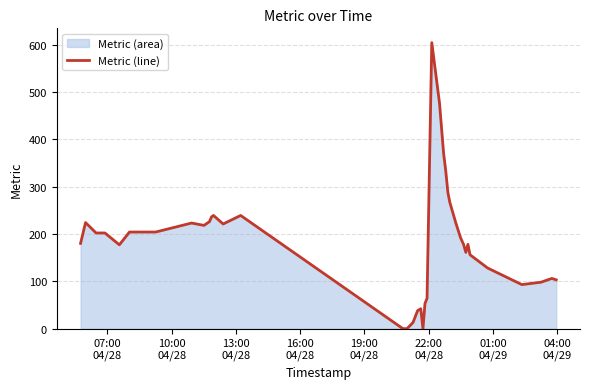

How many data points does each series have?

40